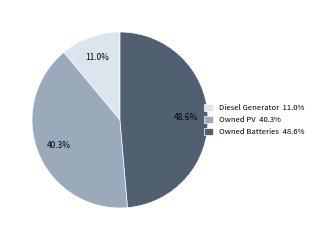

Is it true that Owned PV is 40% of the pie?

True